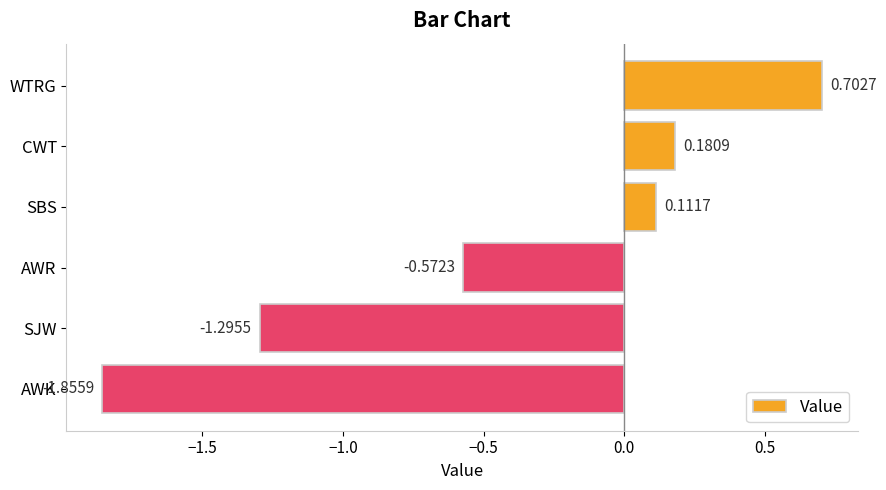

Where is the data nearest to the value 0?

SBS